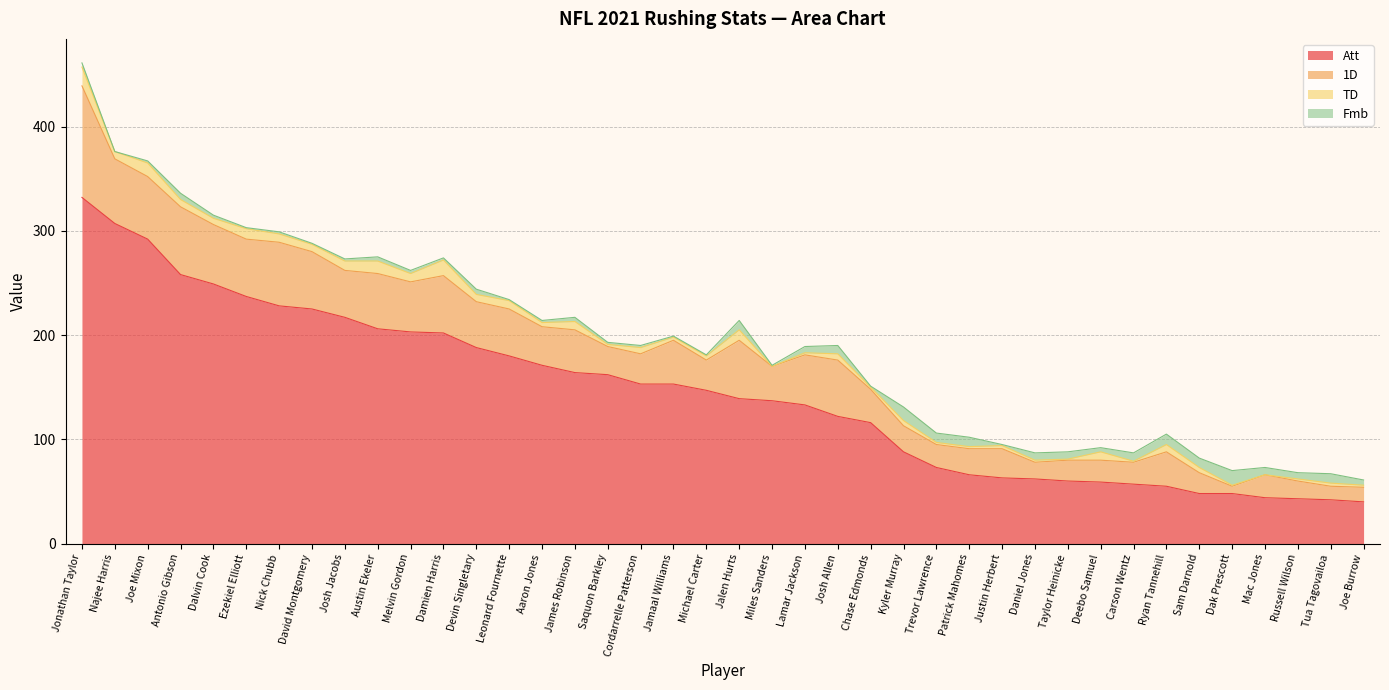

At which label is TD closest to 9?

Josh Jacobs